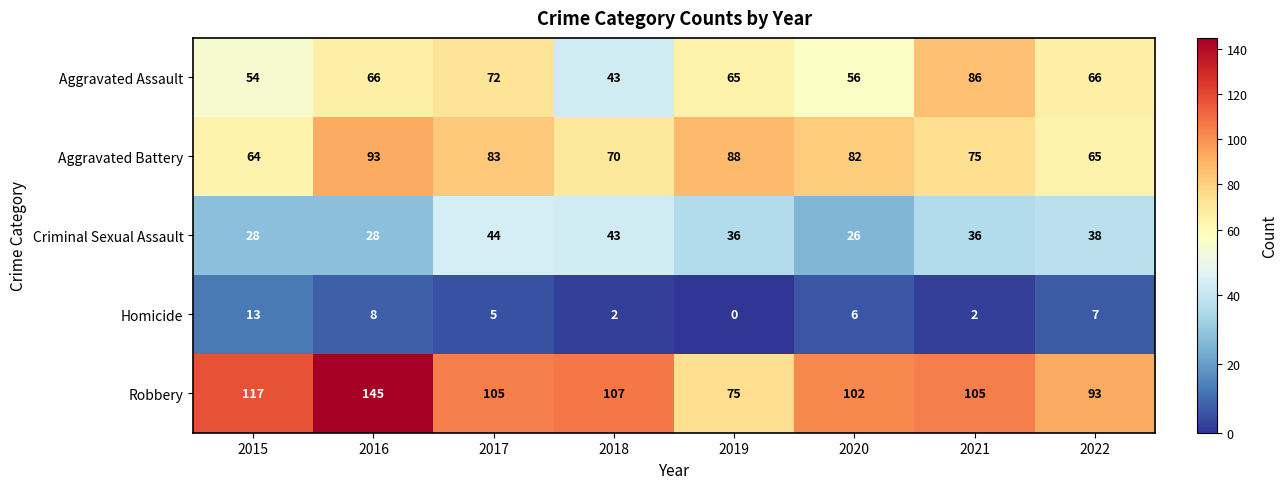

Which label corresponds to the smallest value in the chart?

2019